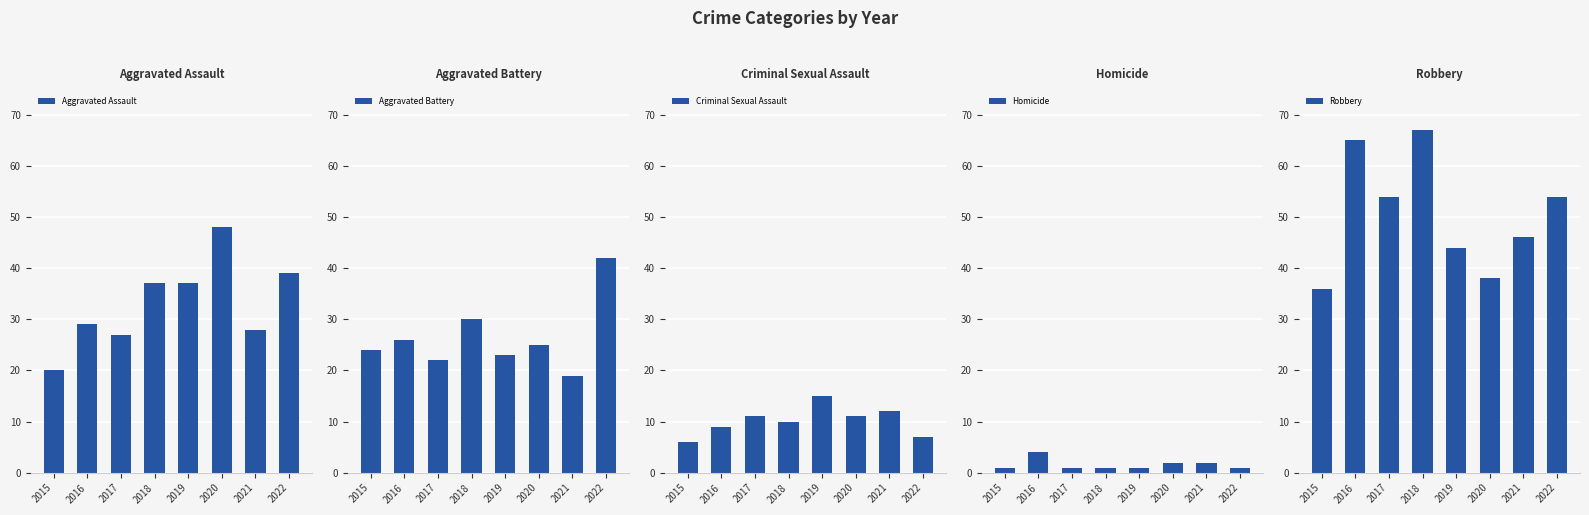

At which label does Homicide reach its minimum?

2015